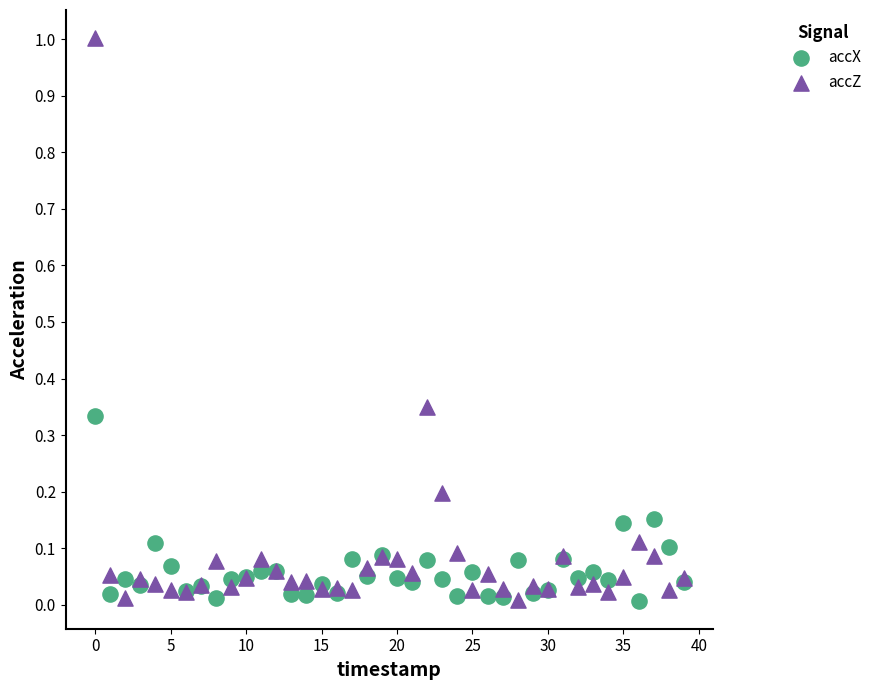

Which series contains the highest Y value?

accZ